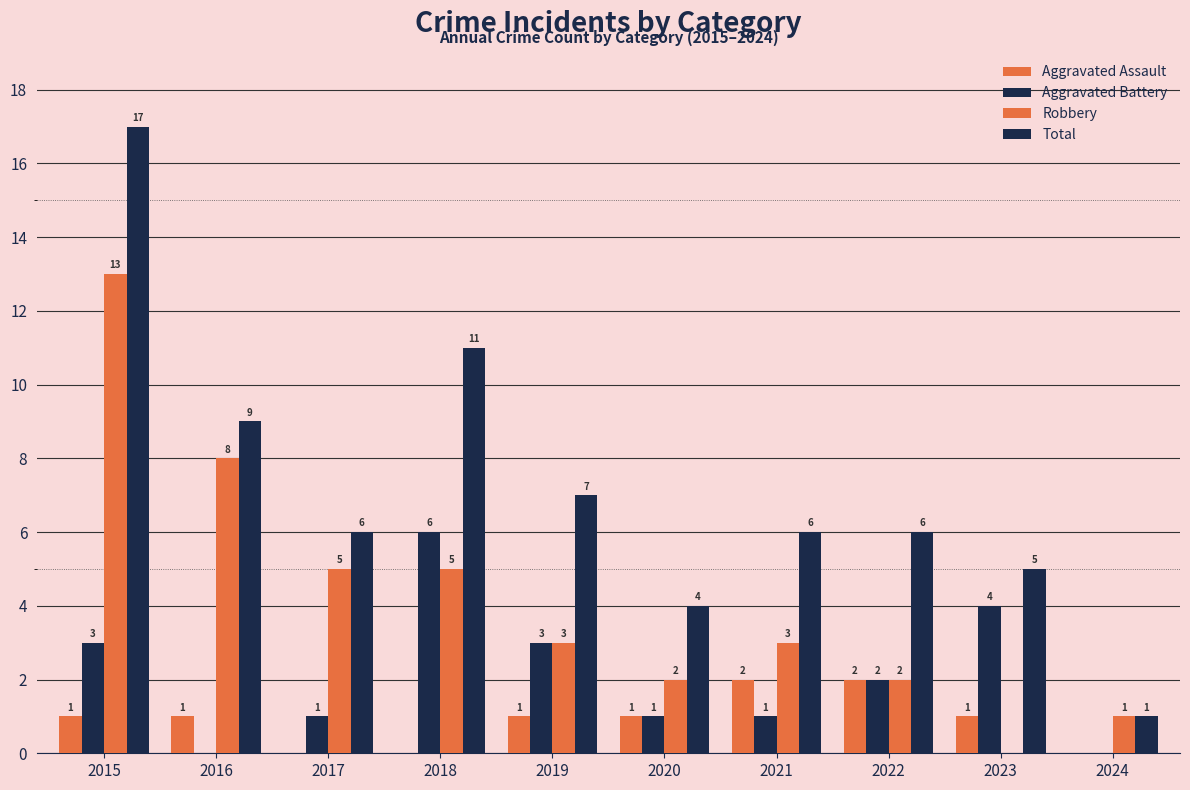

How many positive values does the Robbery series have?

9